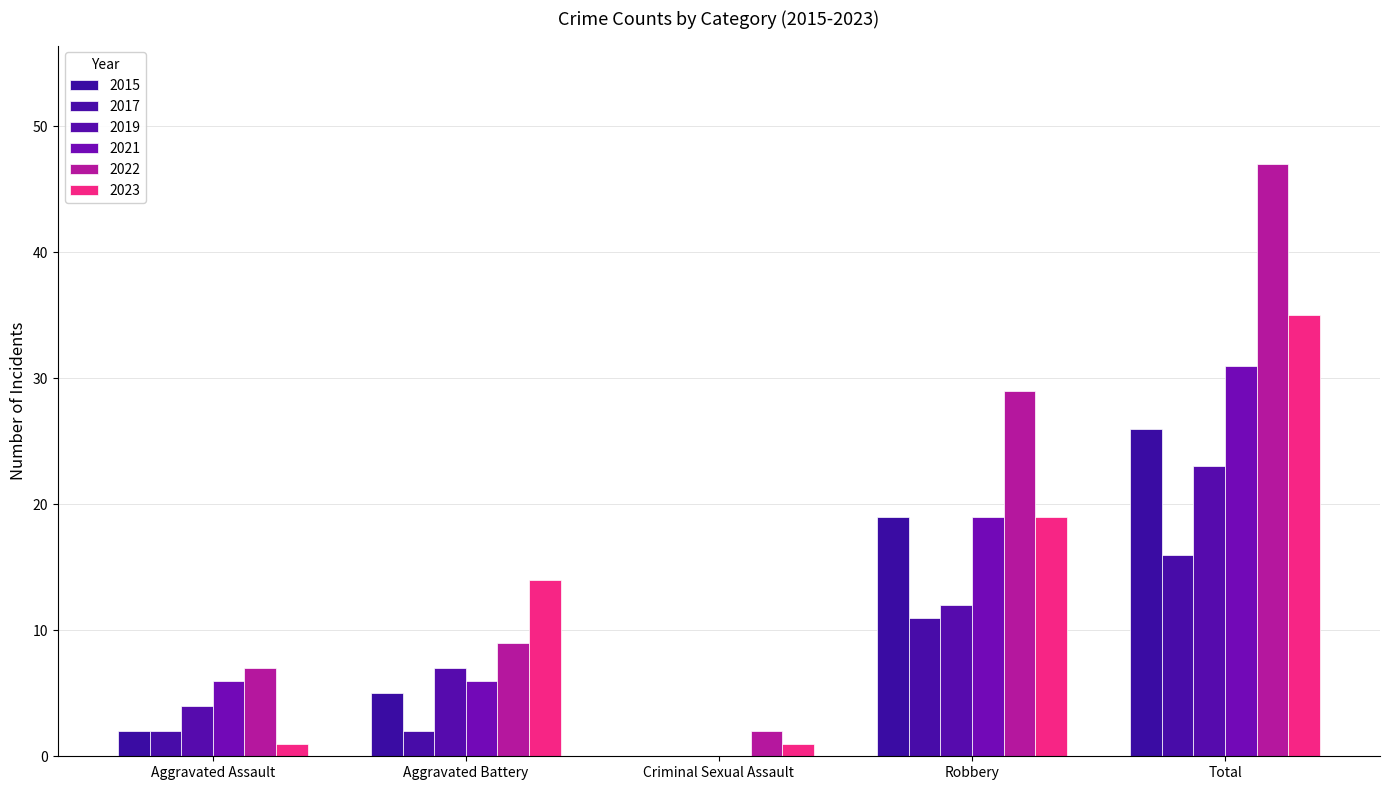

Count the number of categories in the chart.

5